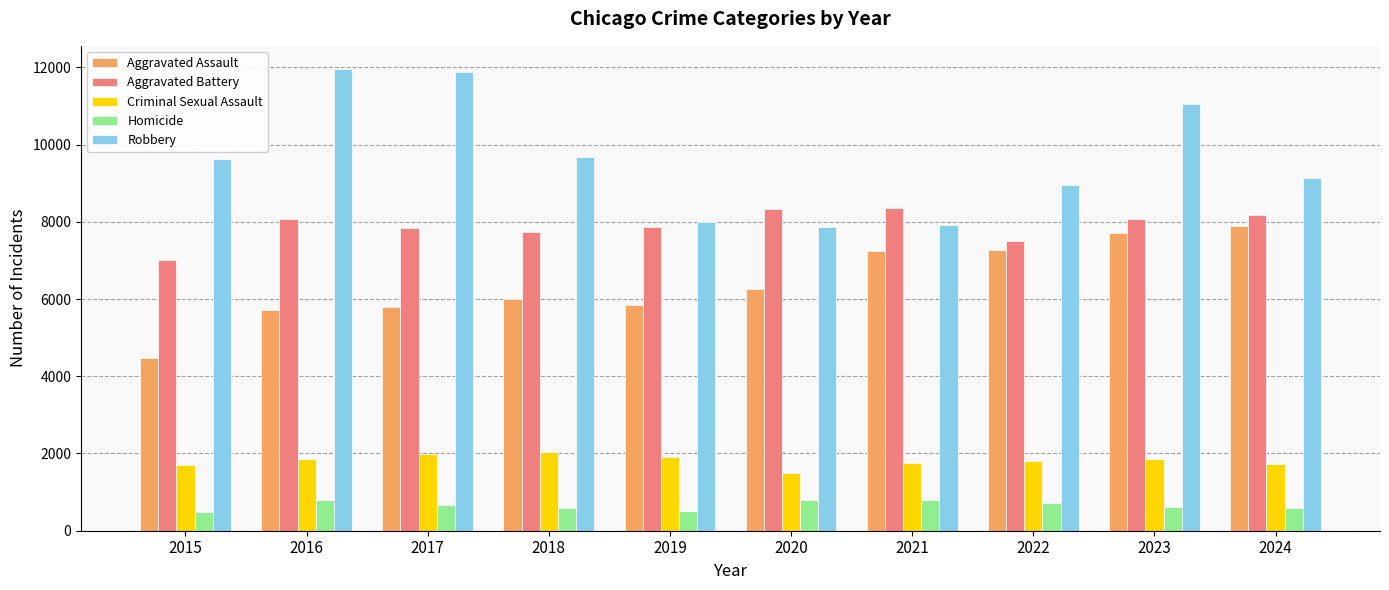

How many bars are there in each group?

5